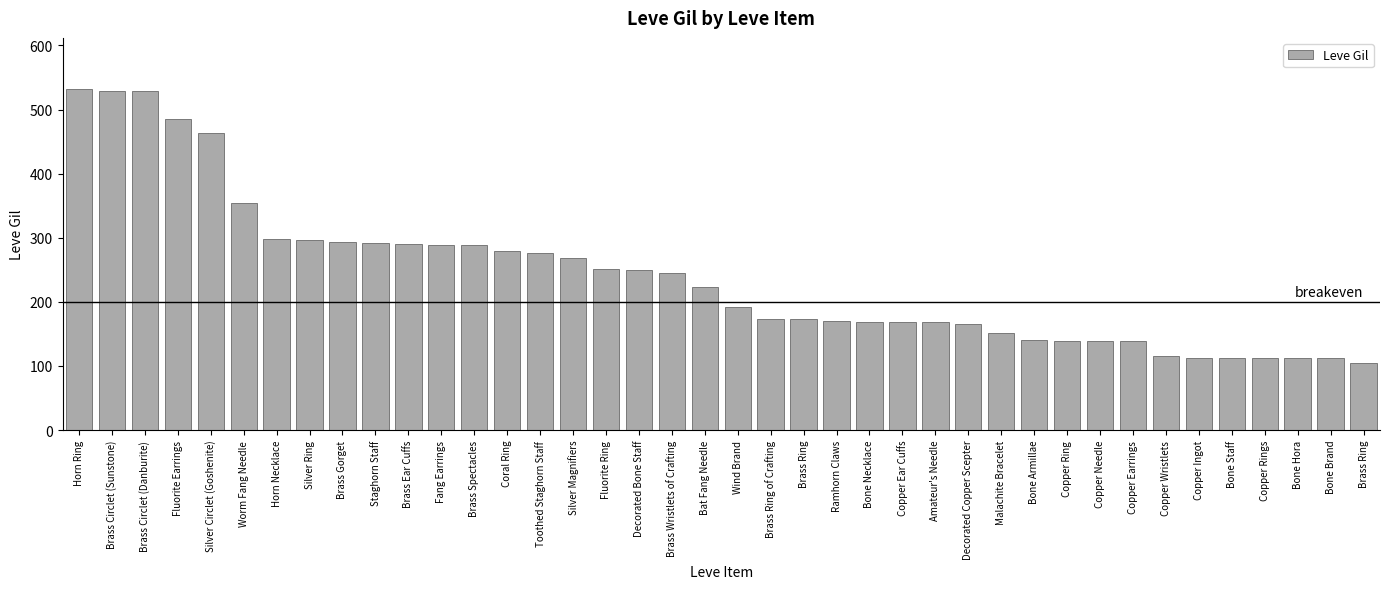

How many bars are there in total?

40